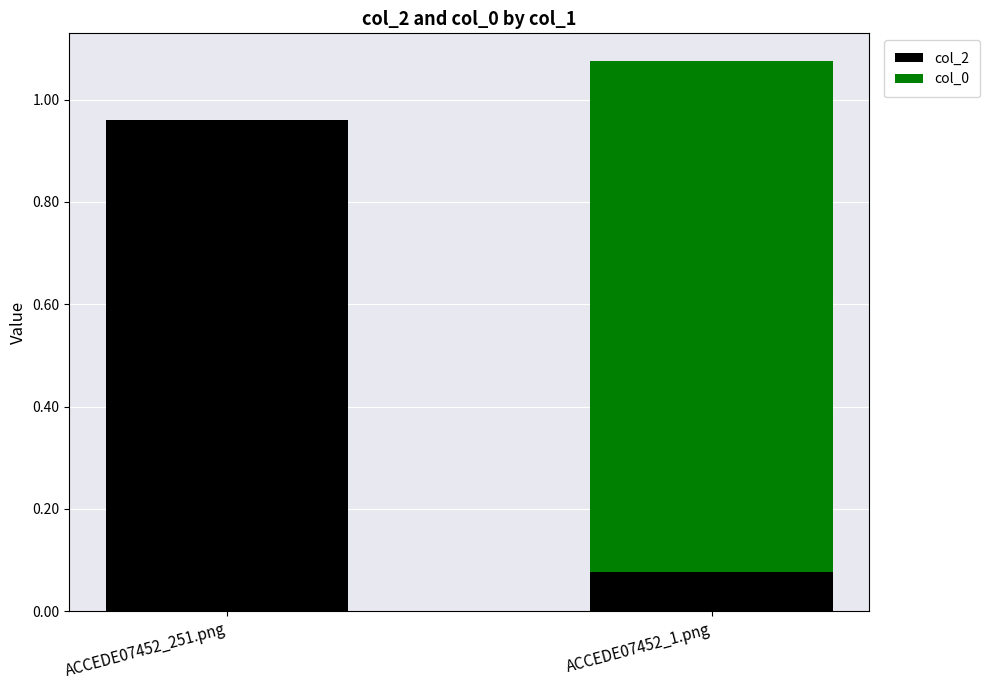

What is the total value across all series at ACCEDE07452_1.png?

1.1